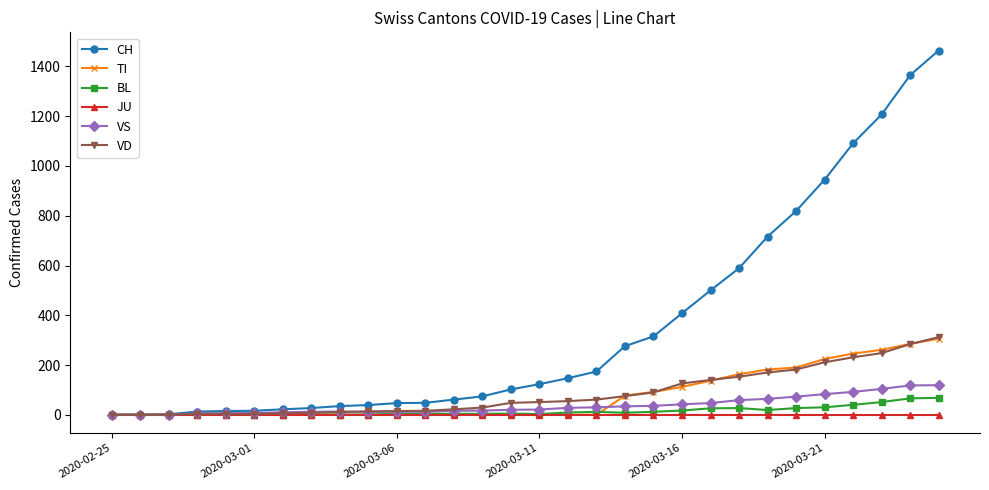

What is the difference between the maximum and minimum values in the VS series?

119